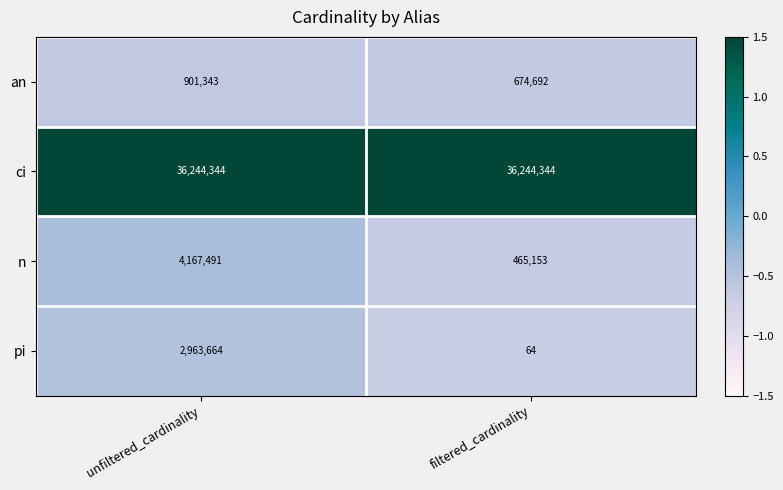

What is the smallest value displayed?

64